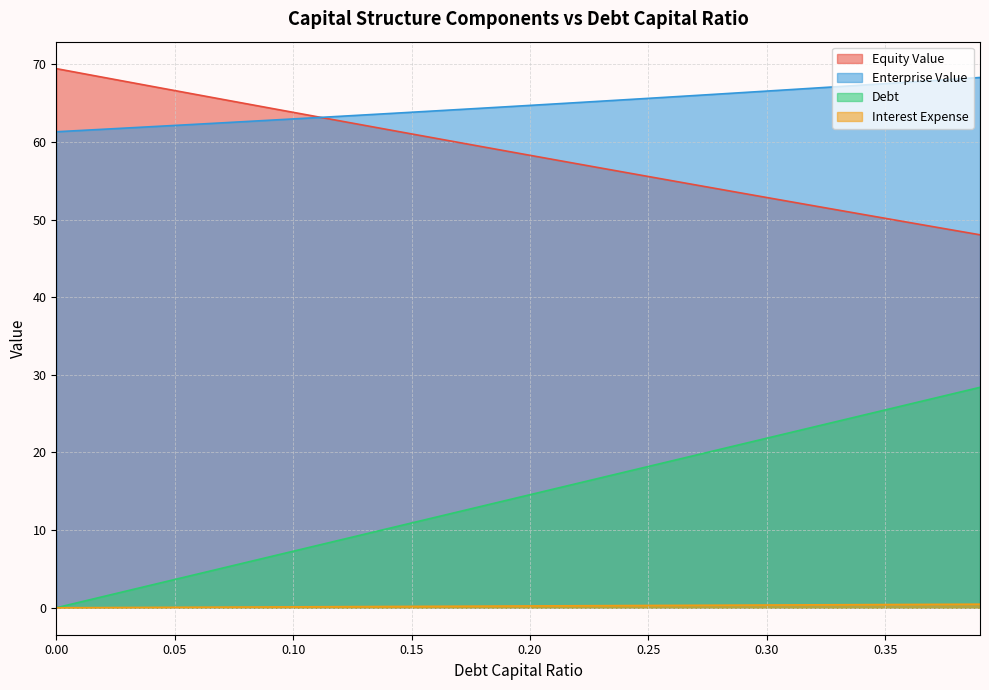

Which series has the largest total across all categories?

Enterprise Value